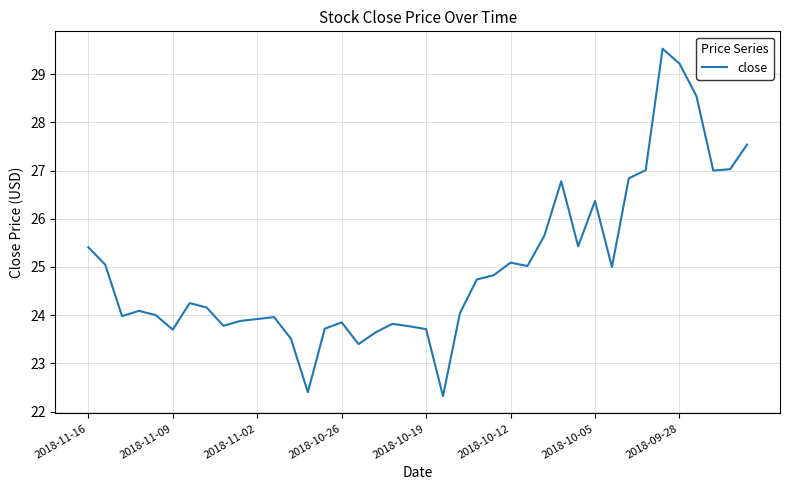

What is the smallest value displayed?

22.3